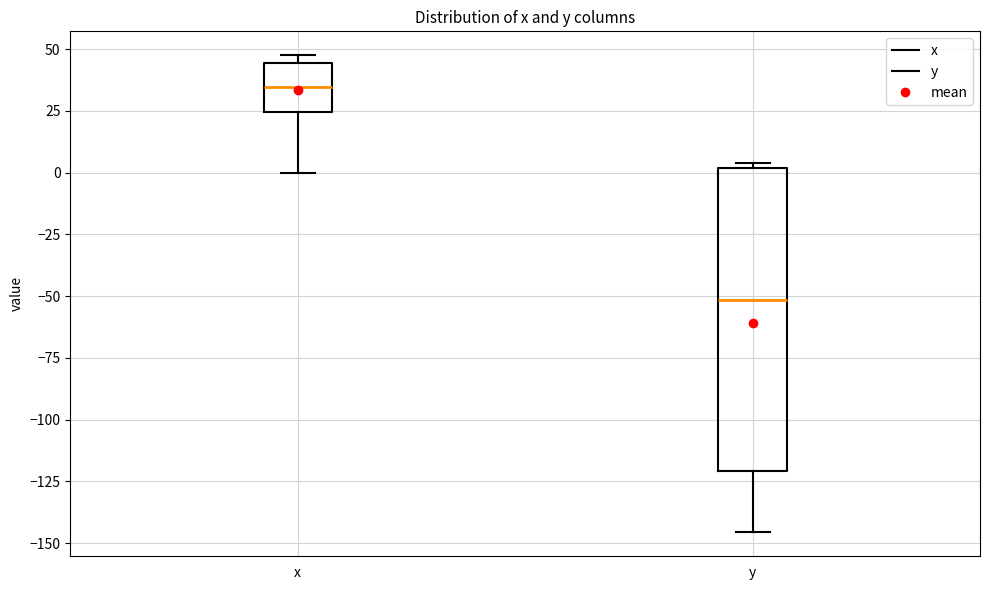

Which box's median line is the highest?

x